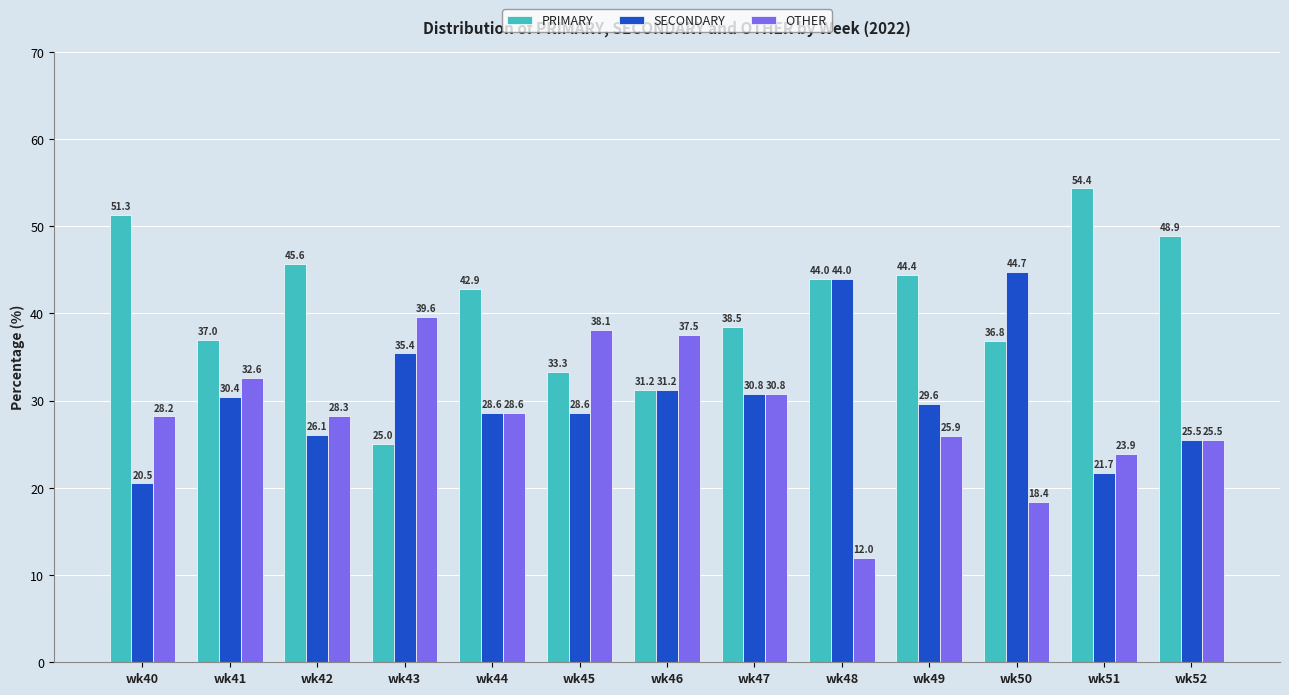

The value of SECONDARY at wk45 is 9.4. True or false?

False